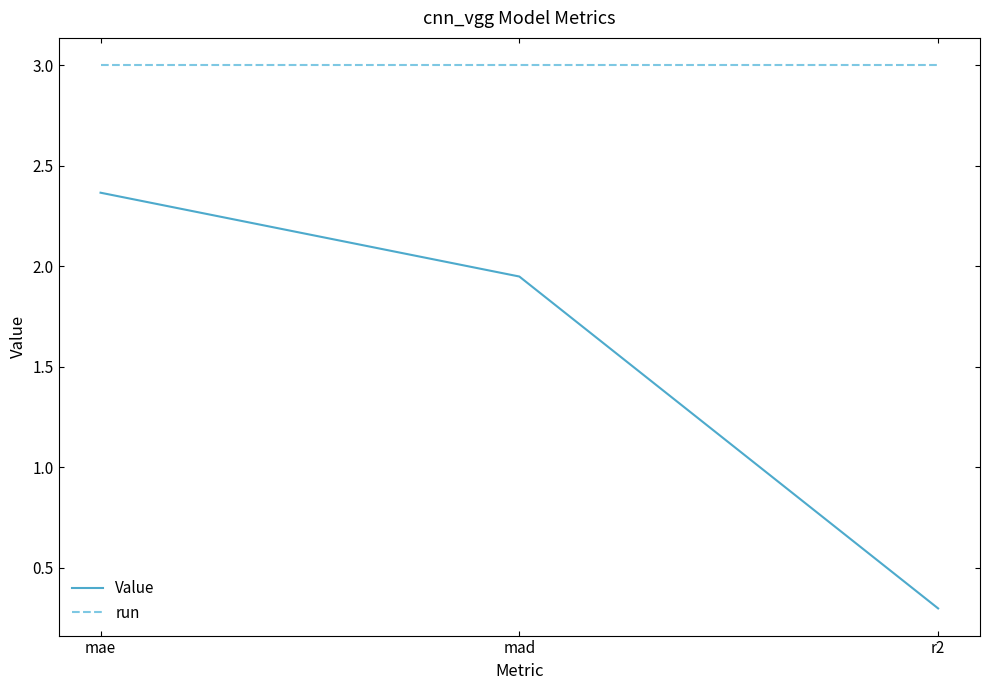

Which category has the lowest value in the Value series?

r2